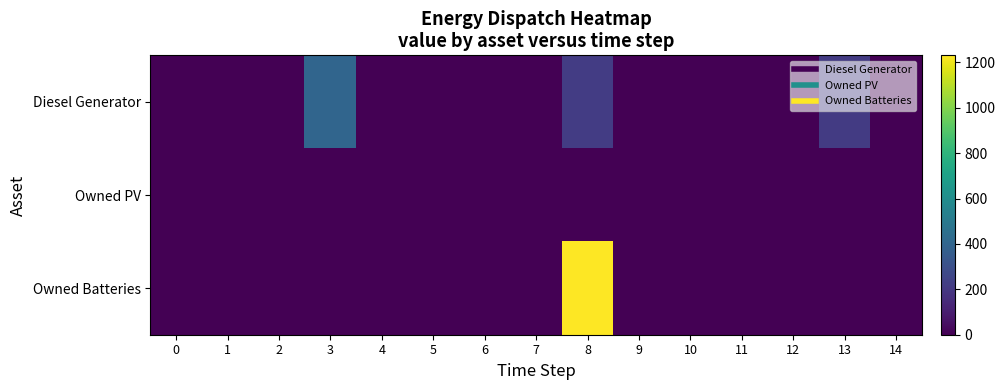

At how many categories does at least one series exceed 595?

1